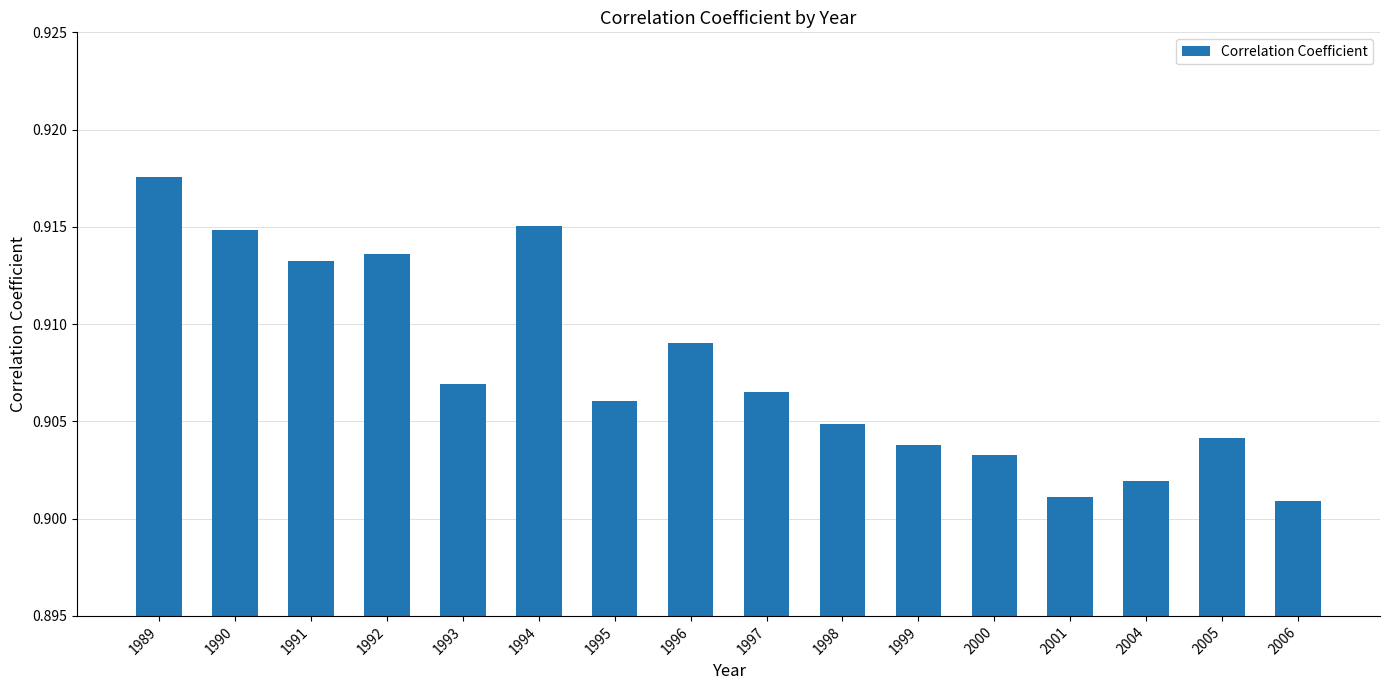

The value at 1999 is 0.5. True or false?

False